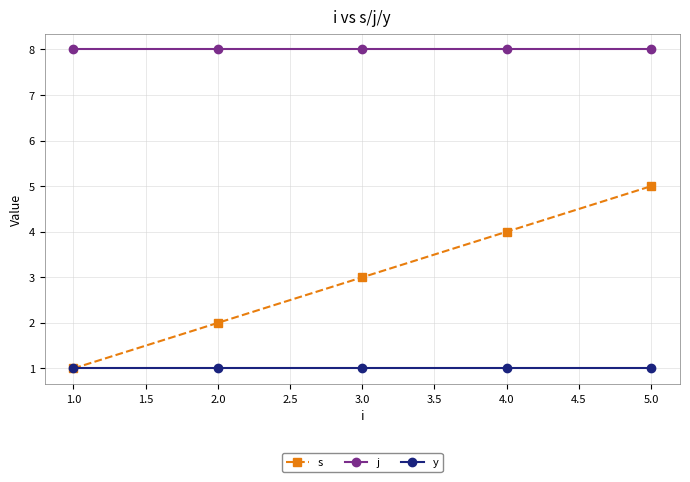

At which category is the sum across all series the highest?

5.0